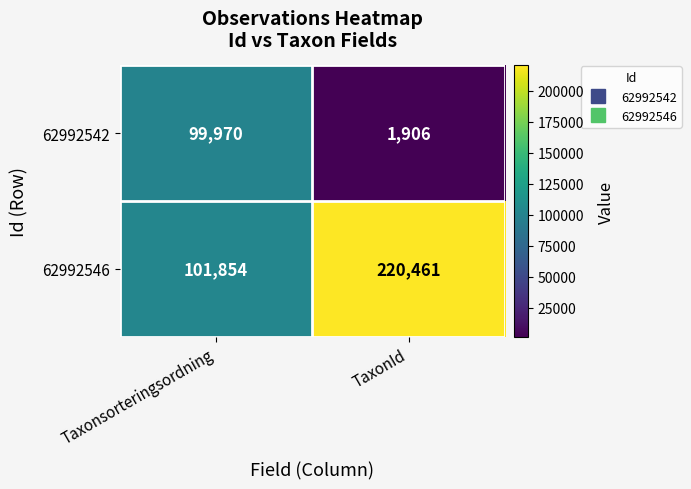

Which series has the largest total across all categories?

62992546